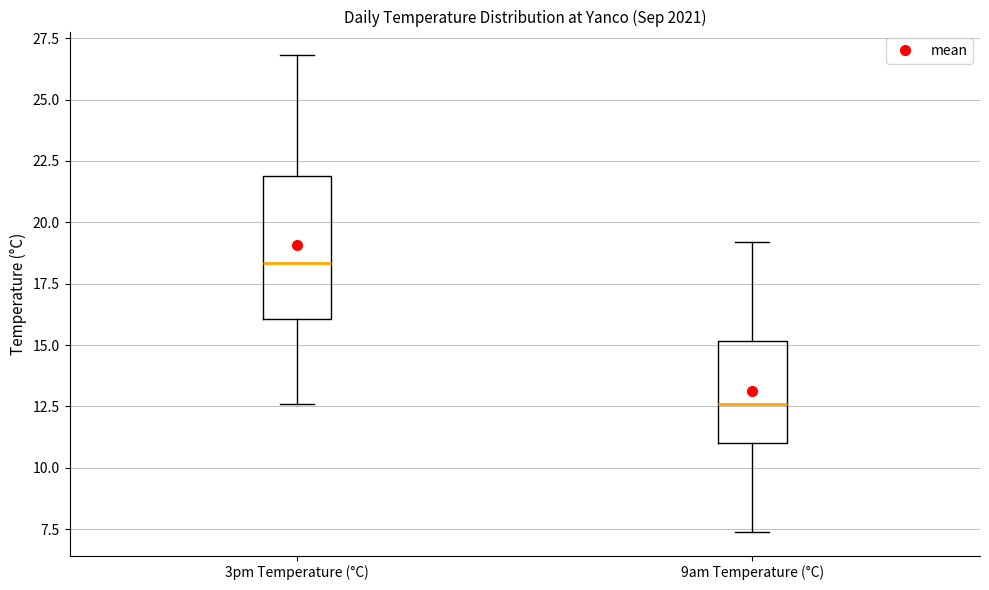

Where does the upper whisker of the box for 9am Temperature (°C) end on the y-axis? The values are not printed on the chart, so give them approximately, as read against the axis.

19.0